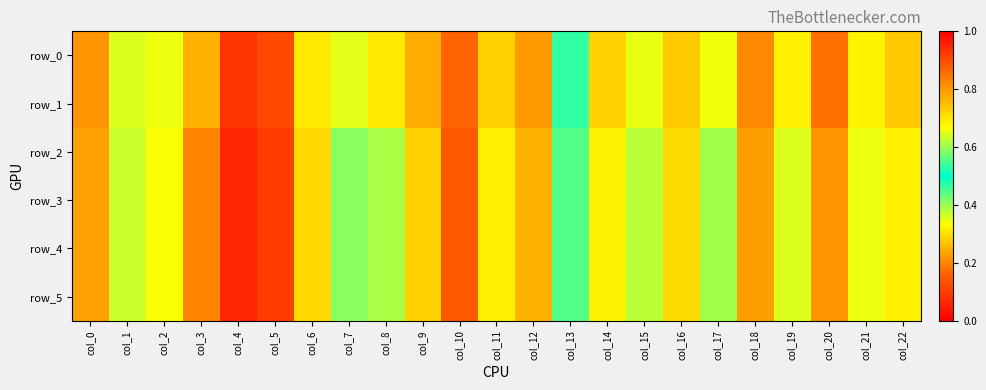

The value of row_1 at col_22 is 0.7. True or false?

True